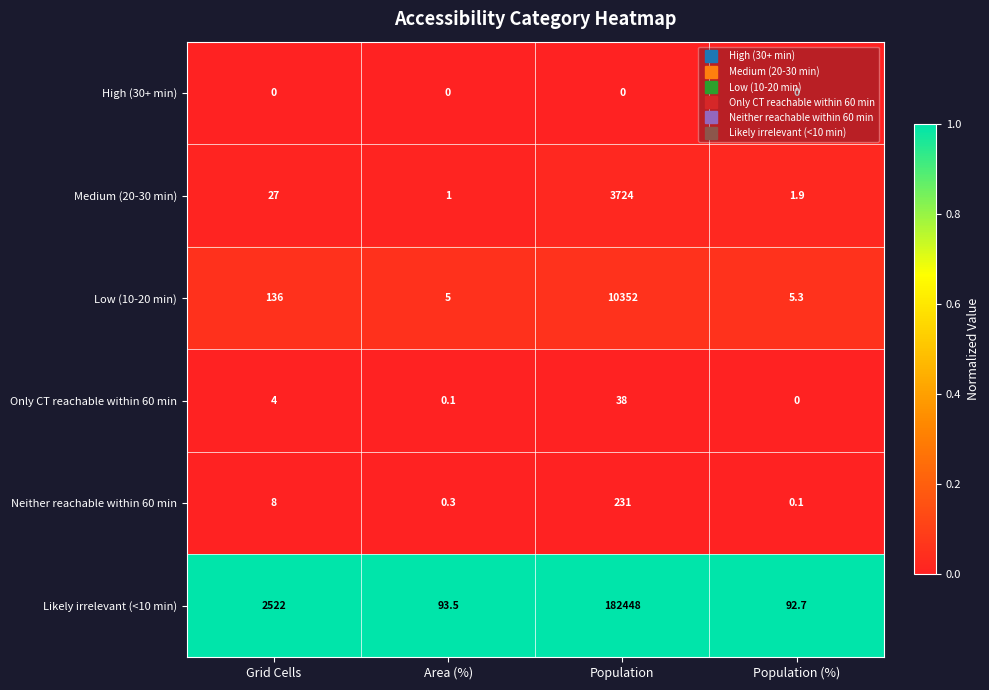

Which series has the largest range (max minus min)?

Likely irrelevant (<10 min)